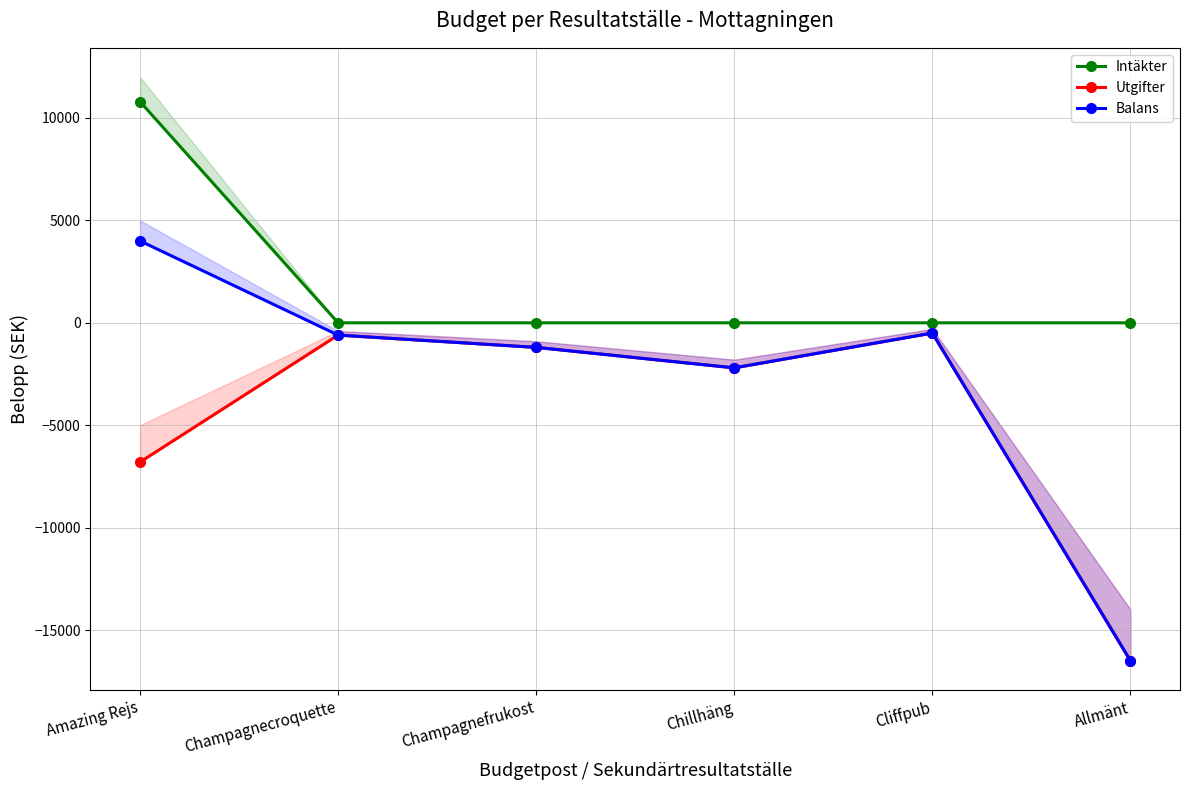

Which series has the largest total across all categories?

Intäkter